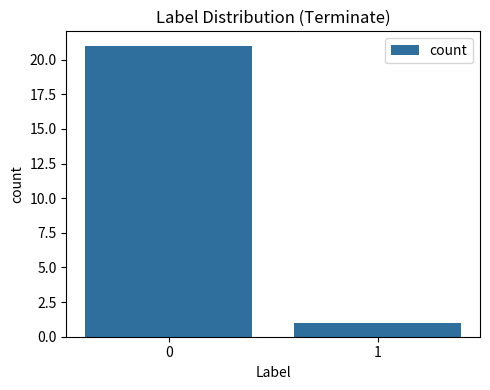

What is the sum of the values at 0 and 1?

22